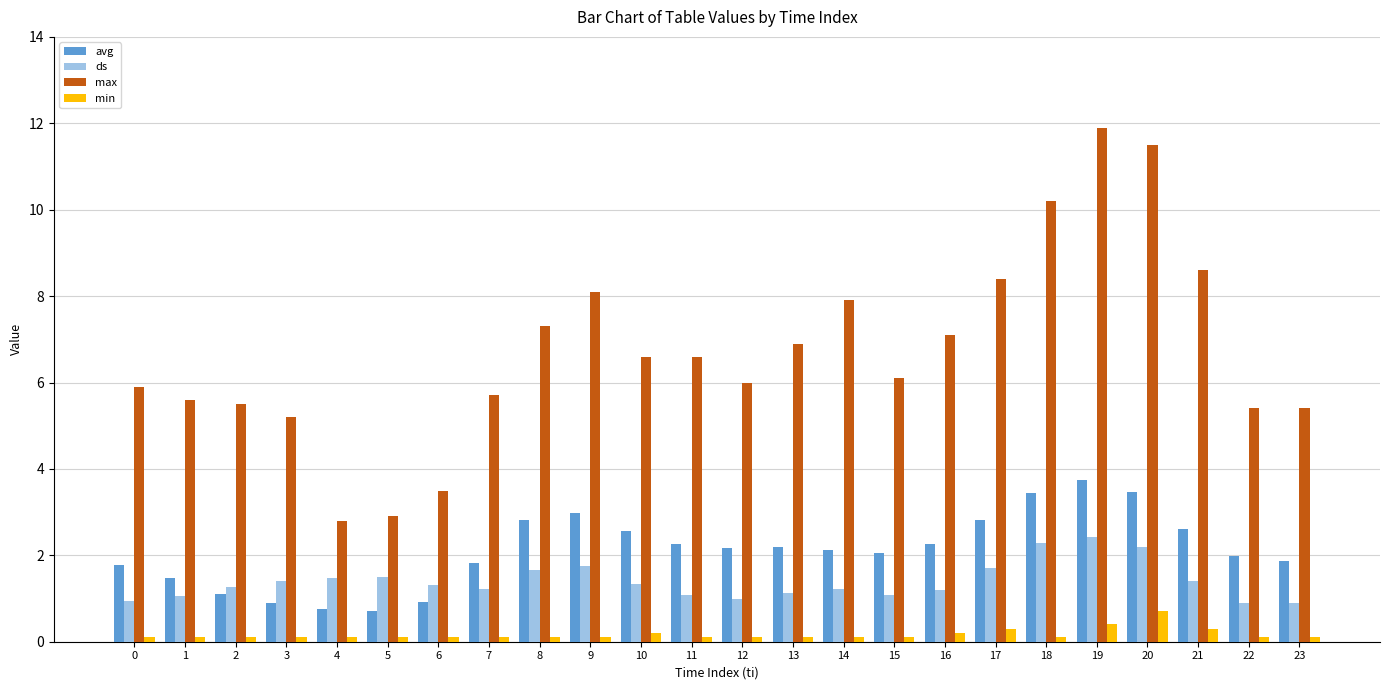

Is the value of avg at 14 greater than the value of ds at 1?

Yes